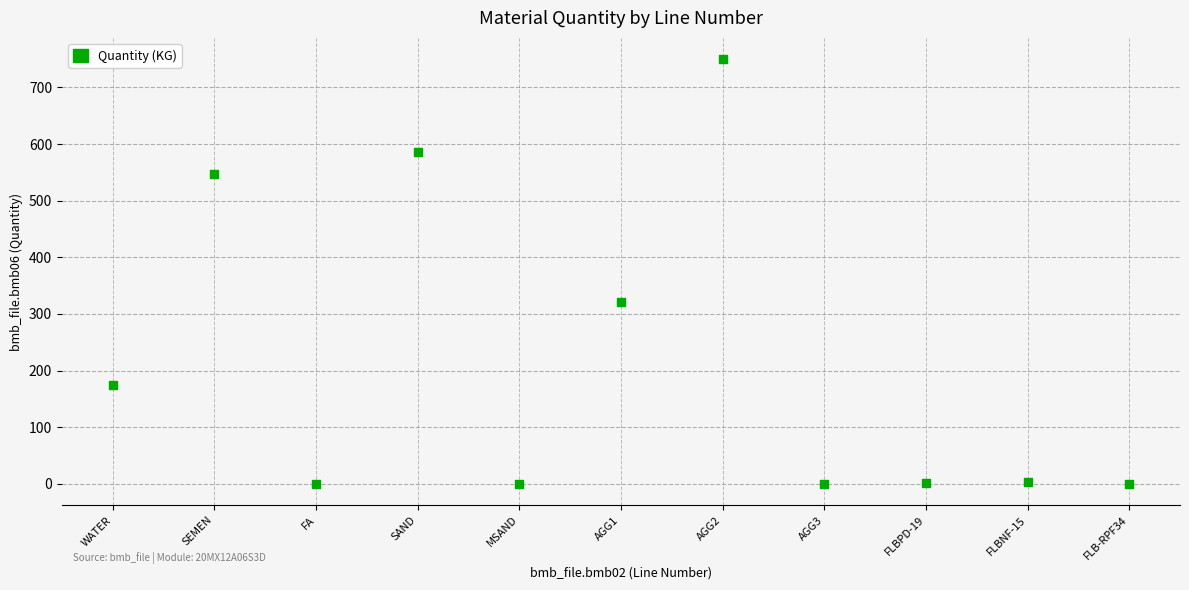

What Y value in the scatter plot is closest to 375?

321.0